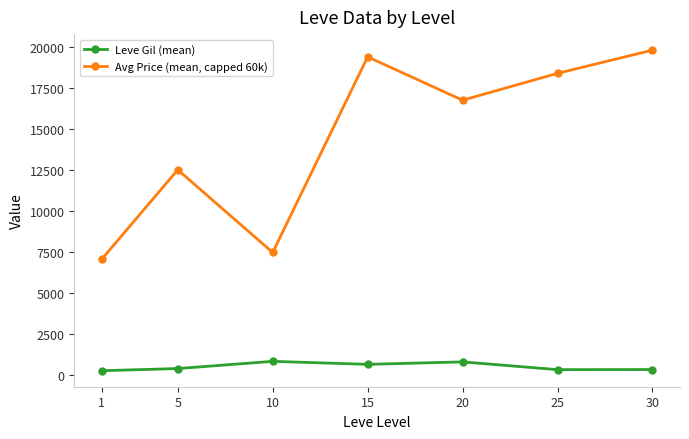

What is the value of the Leve Gil (mean) point at the 1st from the left?

232.5